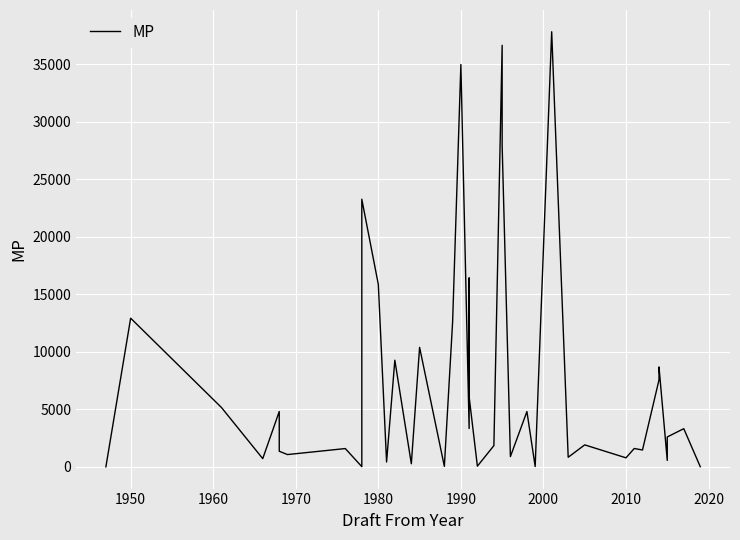

Count the number of data series in this chart.

1